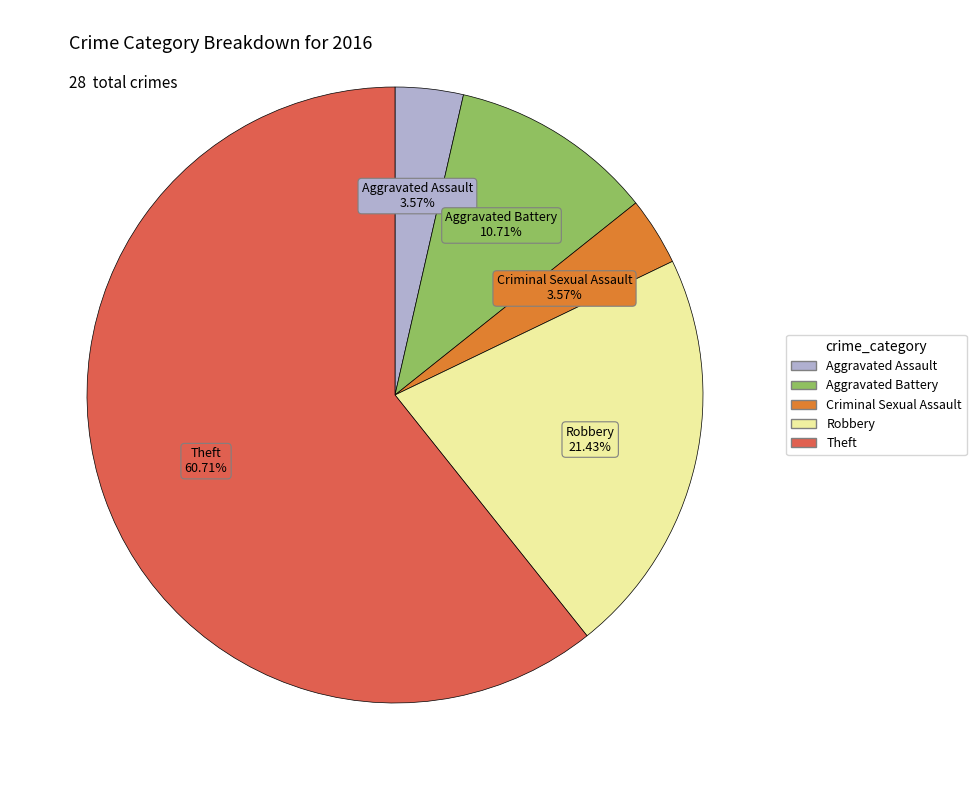

Count the number of slices in the pie.

5